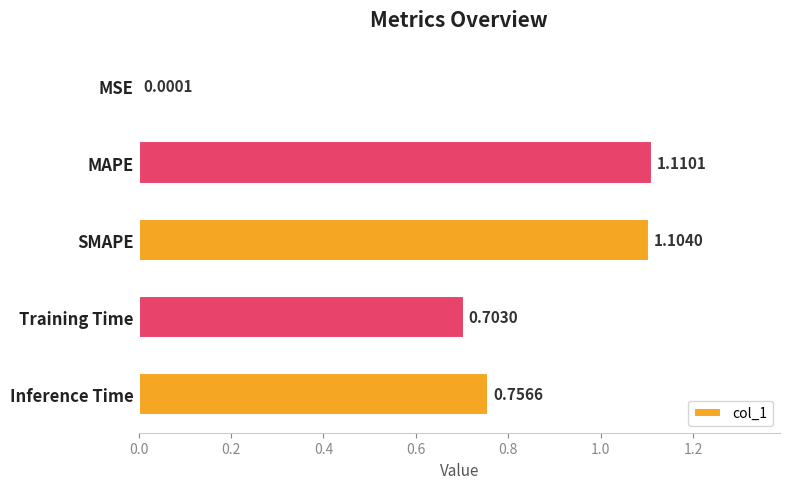

What is the sum of the values at Training Time and Inference Time?

1.5